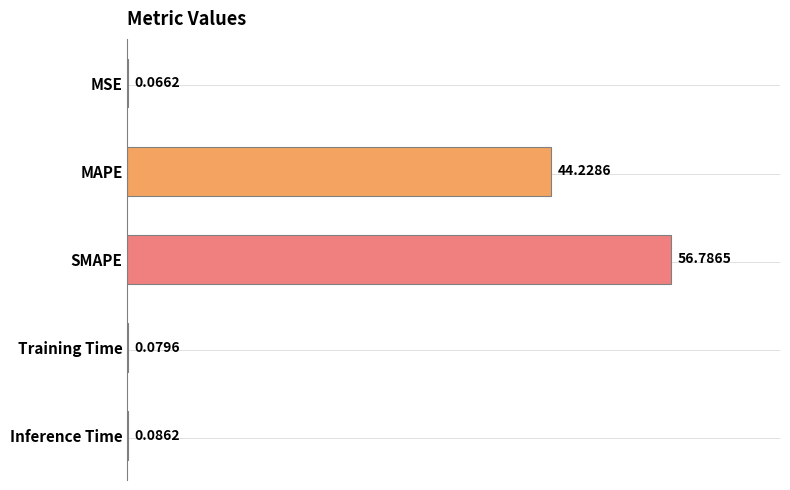

Are the bars grouped side by side (vs. stacked)?

No